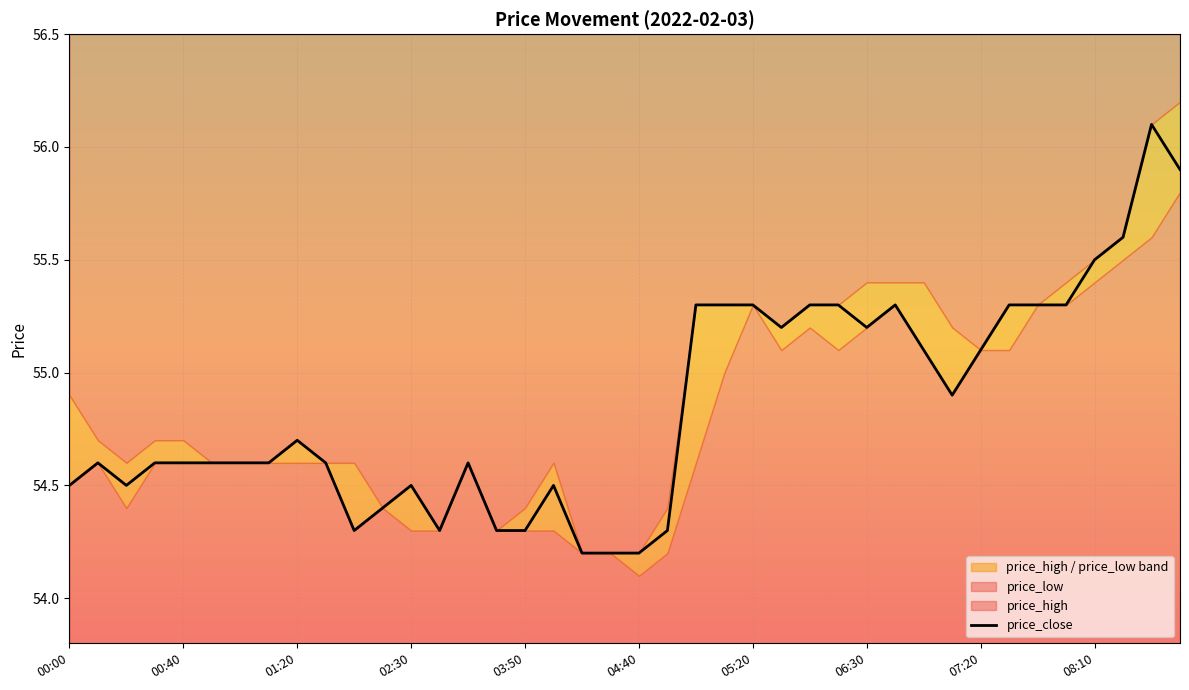

Reading left to right, extract all data points from this chart.

54.5	54.6	54.5	54.6	54.6	54.6	54.6	54.6	54.7	54.6	54.3	54.4	54.5	54.3	54.6	54.3	54.3	54.5	54.2	54.2	54.2	54.3	55.3	55.3	55.3	55.2	55.3	55.3	55.2	55.3	55.1	54.9	55.1	55.3	55.3	55.3	55.5	55.6	56.1	55.9